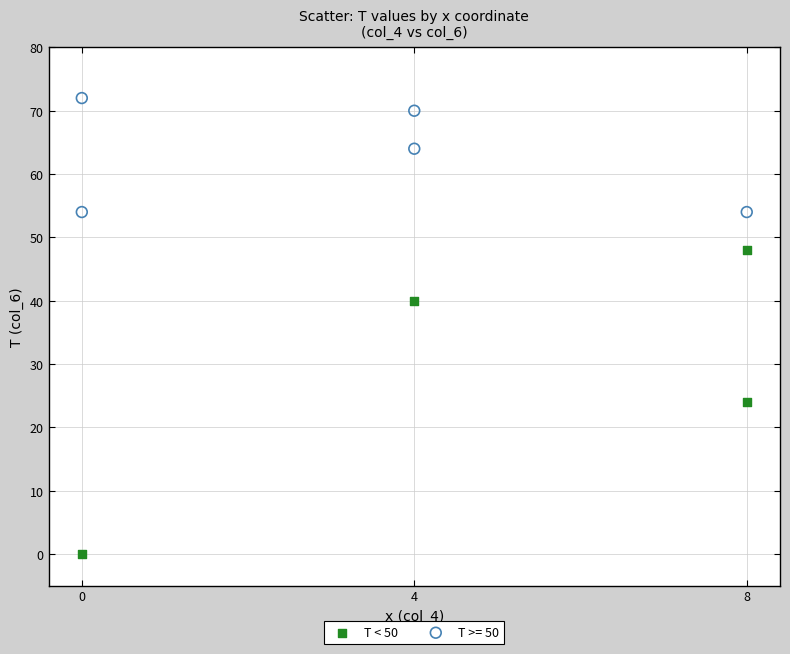

Which series reaches the maximum Y coordinate?

T >= 50